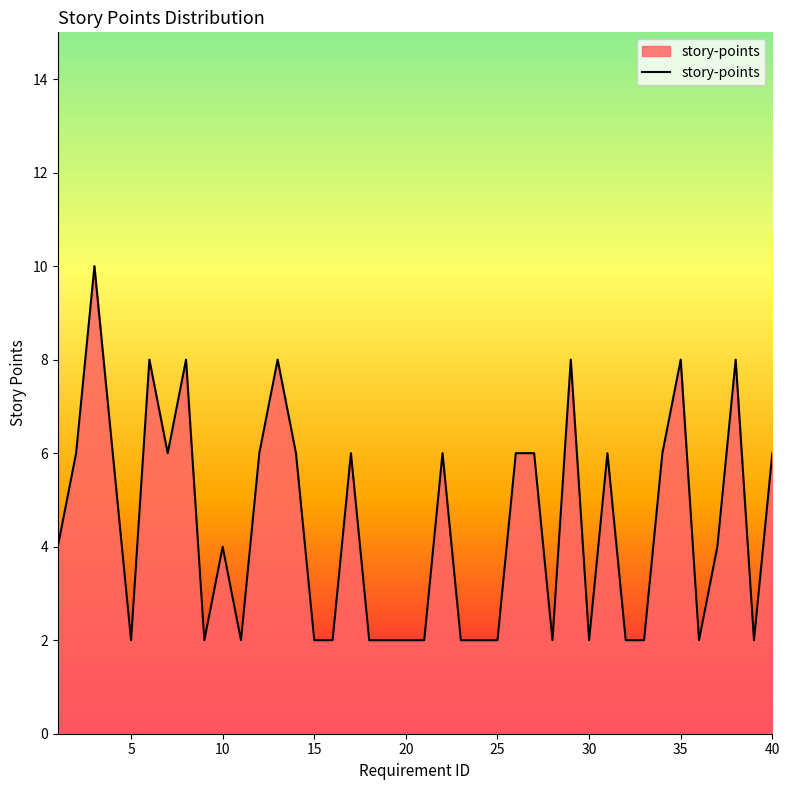

Reading left to right, extract all data points from this chart.

4	6	10	6	2	8	6	8	2	4	2	6	8	6	2	2	6	2	2	2	2	6	2	2	2	6	6	2	8	2	6	2	2	6	8	2	4	8	2	6